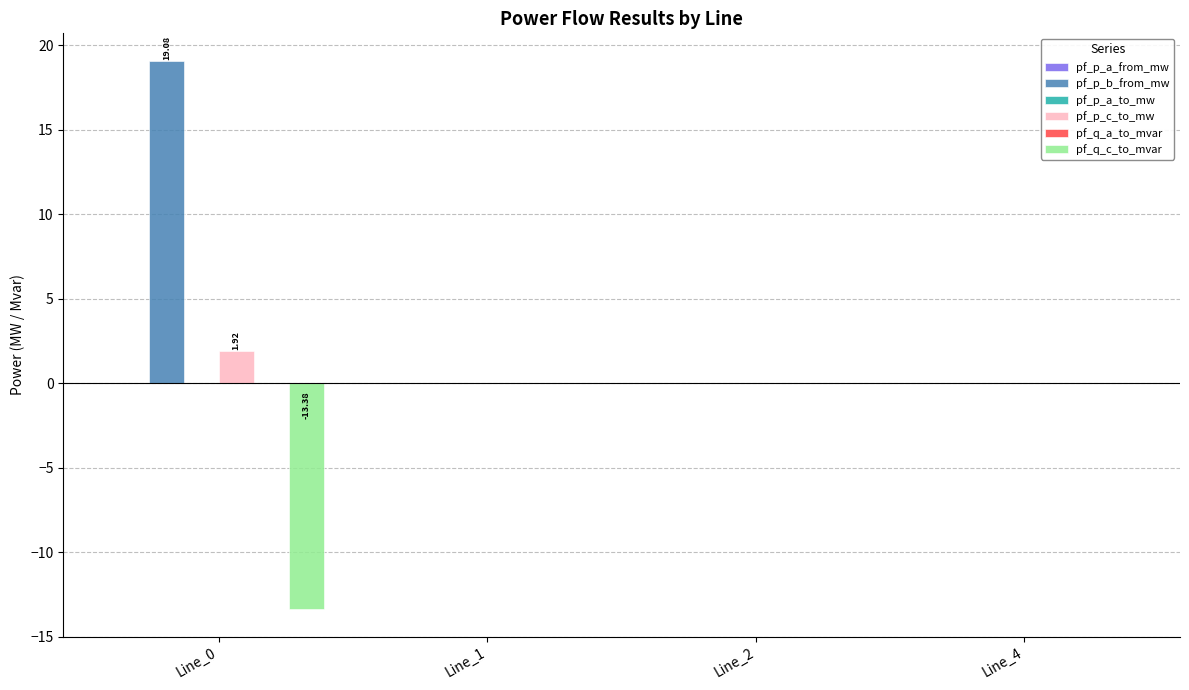

Which series has the largest total across all categories?

pf_p_b_from_mw